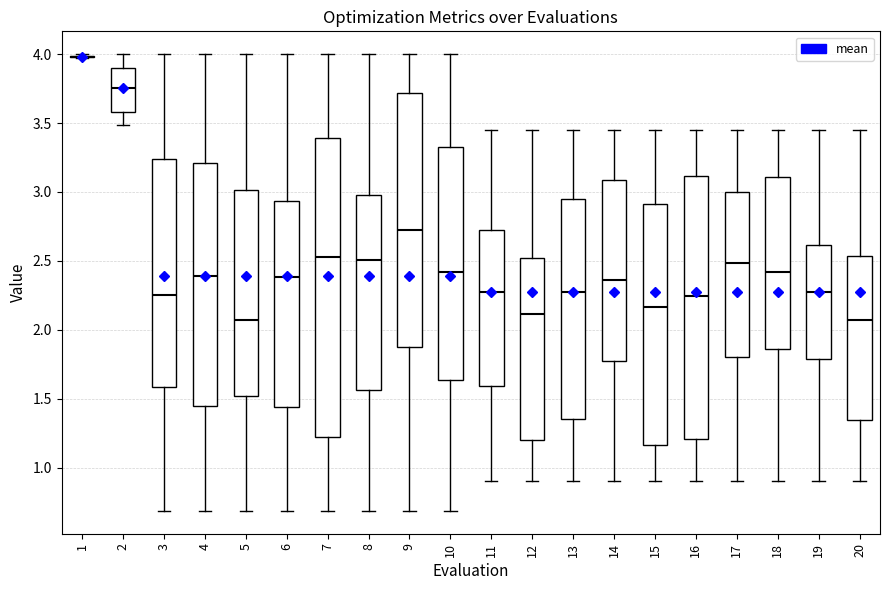

Reading left to right, transcribe this box plot: for each box, give where its median line is, the range the box spans, and where its two whiskers end, as read against the y-axis. The values are not printed on the chart, so give them approximately, as read against the axis.

1: box collapsed to a line at 4.00, whiskers 3.95 to 4.00
2: median 3.75, box 3.60 to 3.90, whiskers 3.50 to 4.00
3: median 2.25, box 1.60 to 3.25, whiskers 0.70 to 4.00
4: median 2.40, box 1.45 to 3.20, whiskers 0.70 to 4.00
5: median 2.05, box 1.50 to 3.00, whiskers 0.70 to 4.00
6: median 2.40, box 1.45 to 2.95, whiskers 0.70 to 4.00
7: median 2.55, box 1.20 to 3.40, whiskers 0.70 to 4.00
8: median 2.50, box 1.55 to 3.00, whiskers 0.70 to 4.00
9: median 2.70, box 1.90 to 3.70, whiskers 0.70 to 4.00
10: median 2.40, box 1.65 to 3.30, whiskers 0.70 to 4.00
11: median 2.30, box 1.60 to 2.70, whiskers 0.90 to 3.45
12: median 2.10, box 1.20 to 2.50, whiskers 0.90 to 3.45
13: median 2.30, box 1.35 to 2.95, whiskers 0.90 to 3.45
14: median 2.35, box 1.75 to 3.10, whiskers 0.90 to 3.45
15: median 2.15, box 1.15 to 2.90, whiskers 0.90 to 3.45
16: median 2.25, box 1.20 to 3.10, whiskers 0.90 to 3.45
17: median 2.50, box 1.80 to 3.00, whiskers 0.90 to 3.45
18: median 2.40, box 1.85 to 3.10, whiskers 0.90 to 3.45
19: median 2.30, box 1.80 to 2.60, whiskers 0.90 to 3.45
20: median 2.05, box 1.35 to 2.55, whiskers 0.90 to 3.45